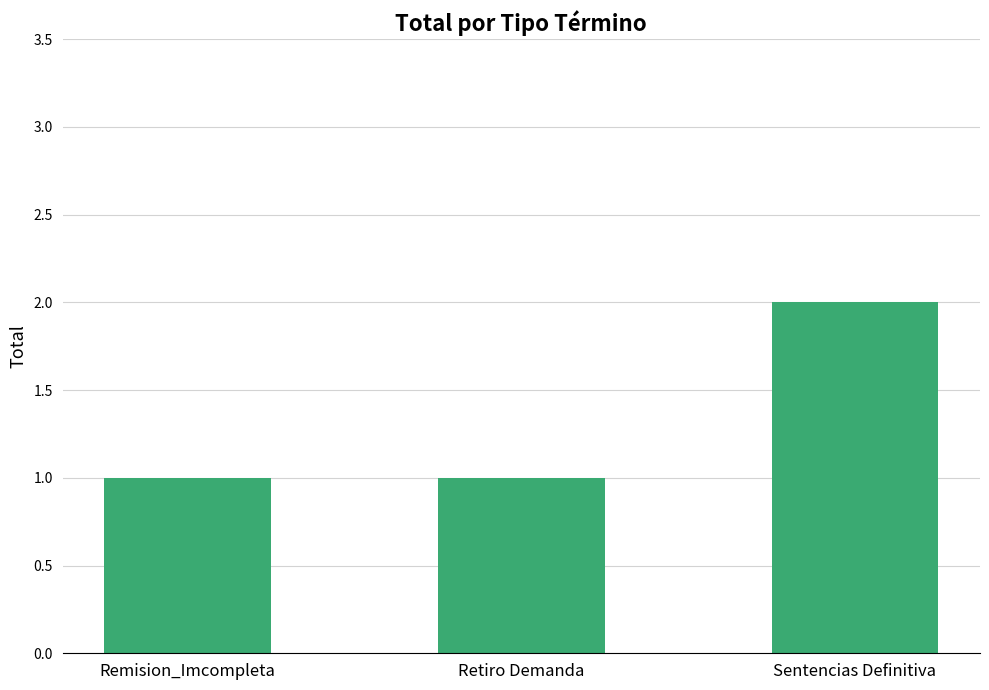

Reading left to right, what are all the values shown in this chart?

1	1	2